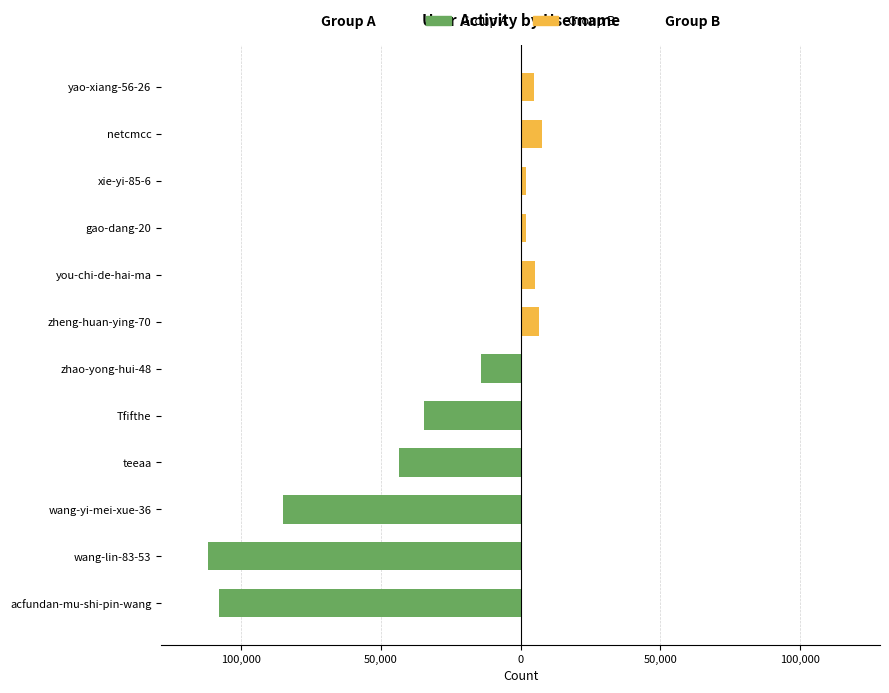

Is the value of Group B at wang-lin-83-53 greater than the value of Group A at xie-yi-85-6?

No